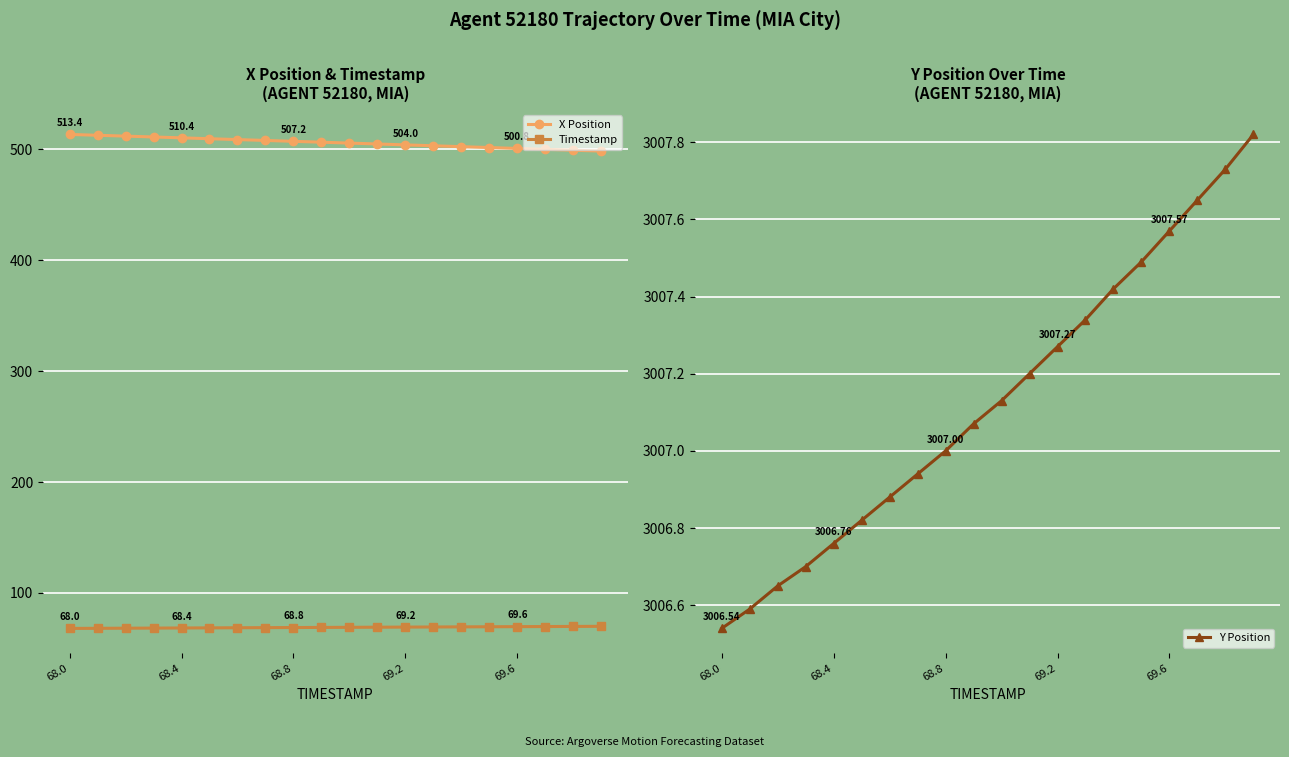

Which series has the widest spread of values?

X Position